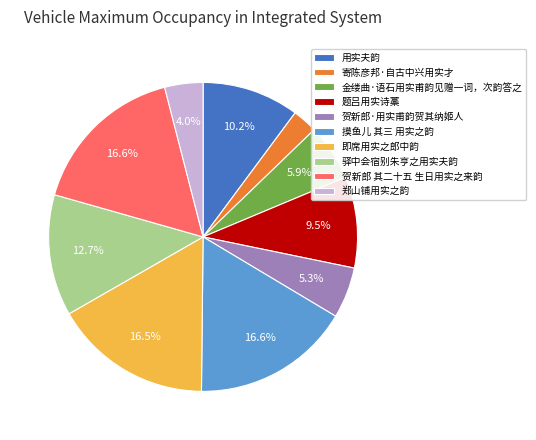

What is the ratio of the value at 郑山铺用实之韵 to the value at 驿中会宿别朱亨之用实夫韵?

0.3